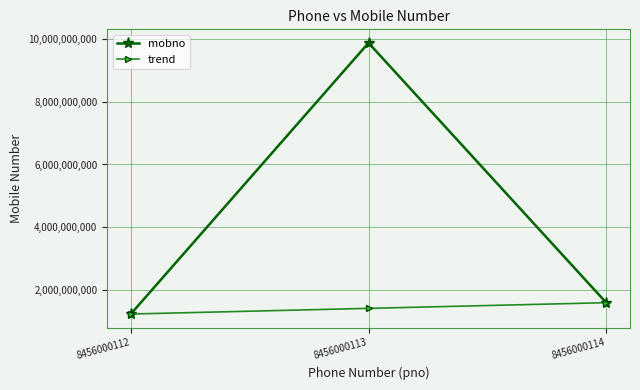

Reading left to right, transcribe all the data shown in this chart.

mobno: 8456000112=1234567890	8456000113=9874563210	8456000114=1596324870
trend: 8456000112=1234567890	8456000113=1415446380	8456000114=1596324870